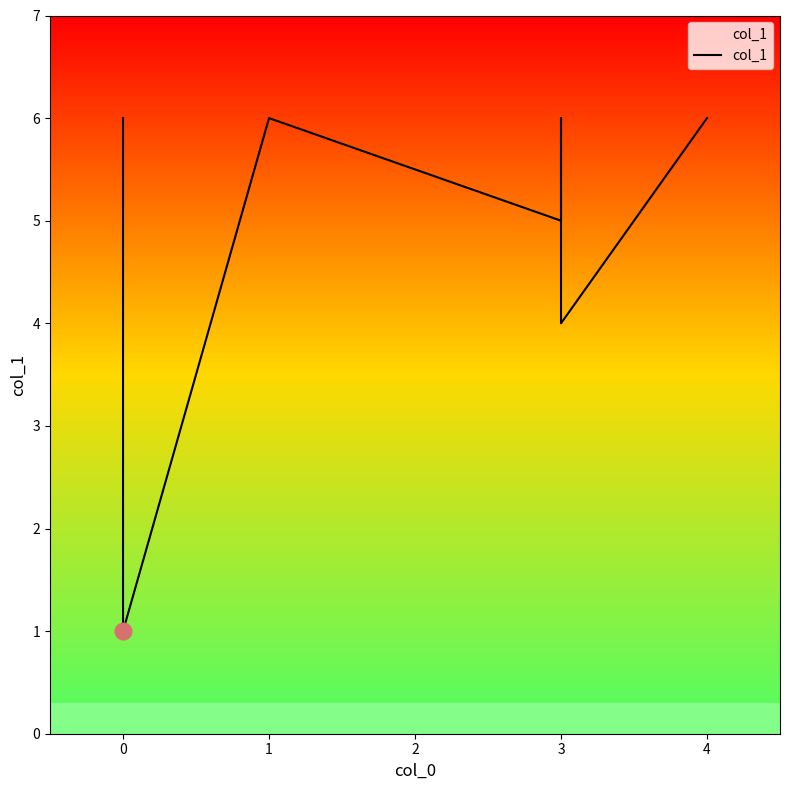

How many lines are shown in the chart?

1